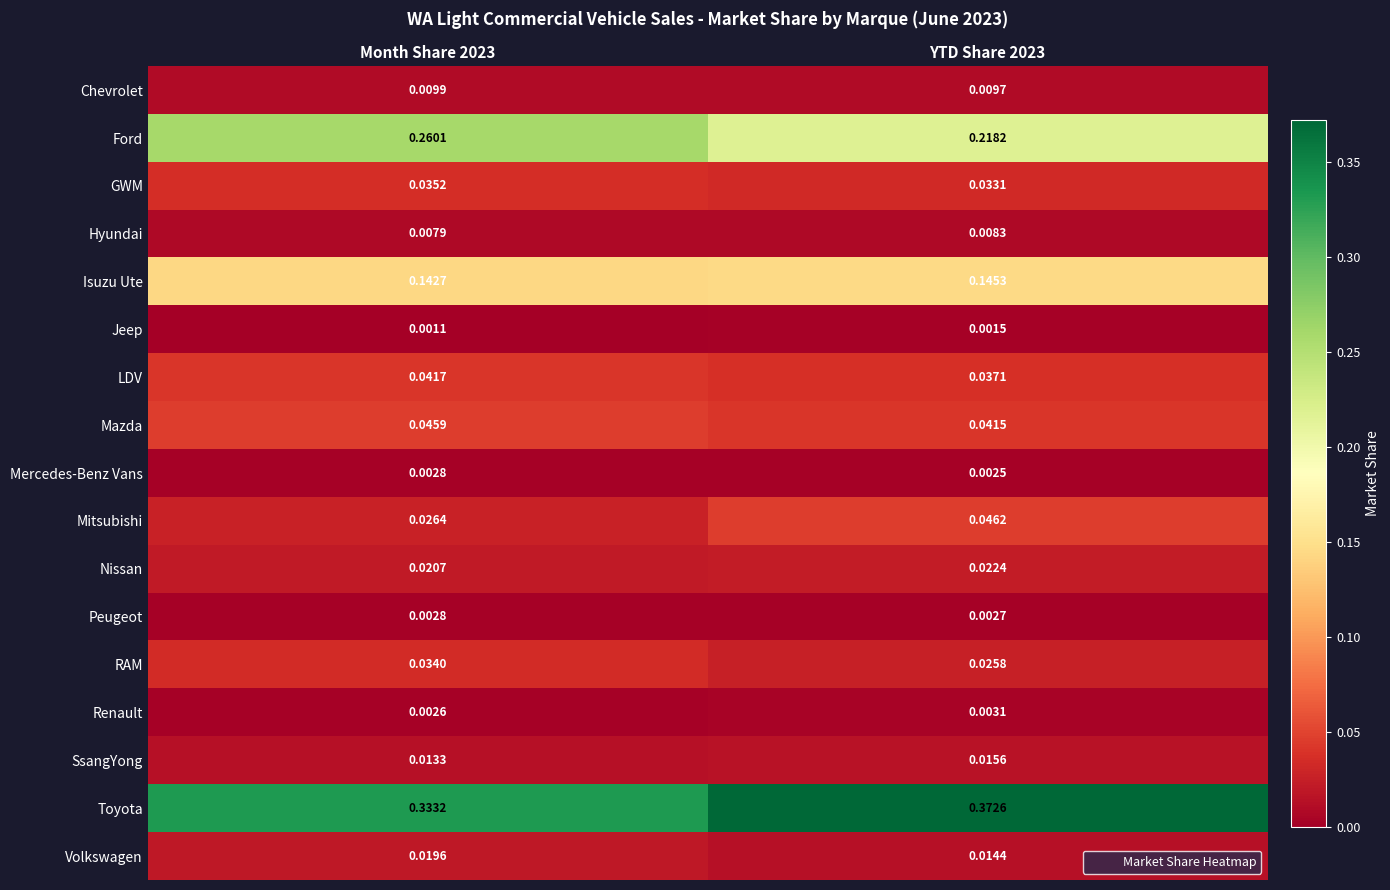

Which series has the widest spread of values?

Ford